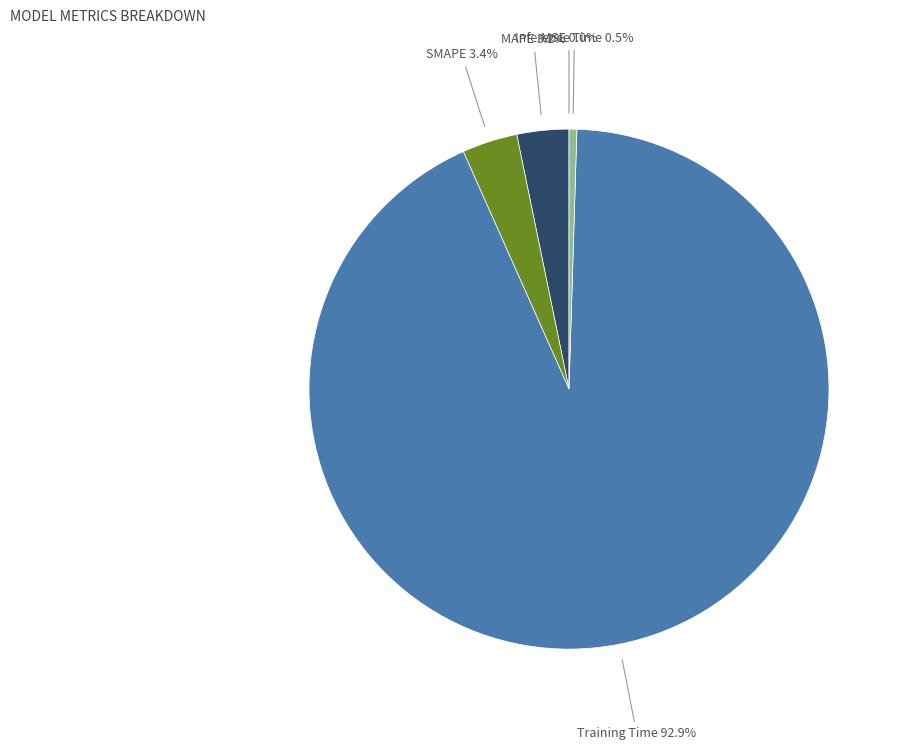

Is there any slice that represents more than half of the pie?

Yes